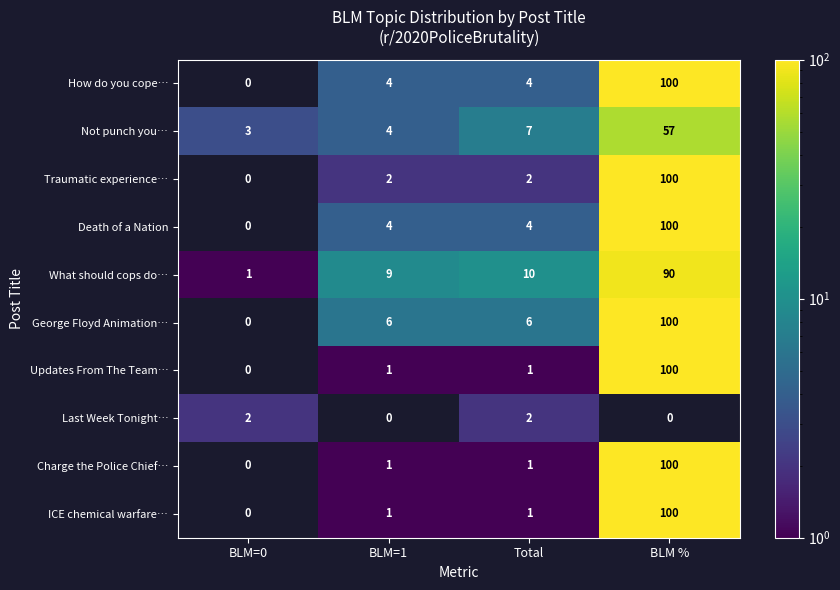

The George Floyd Animation… series shows 100 at BLM %. True or false?

True